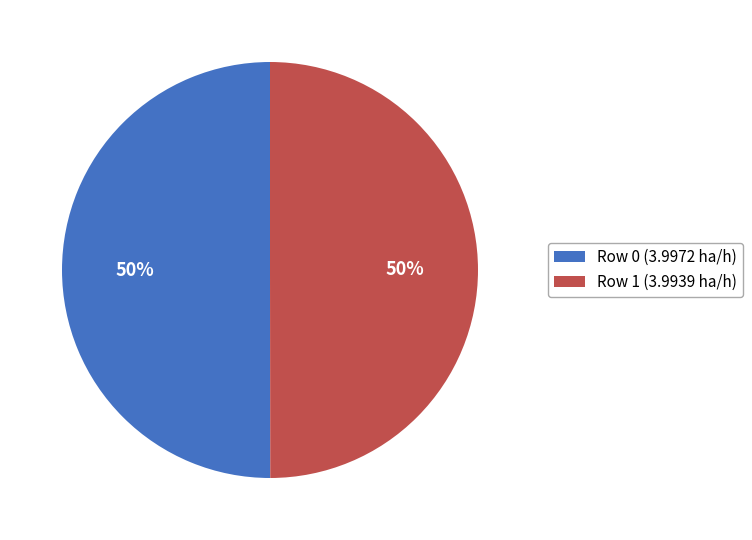

Is the sum of Row 0 (3.9972 ha/h) and Row 1 (3.9939 ha/h) greater than half?

Yes